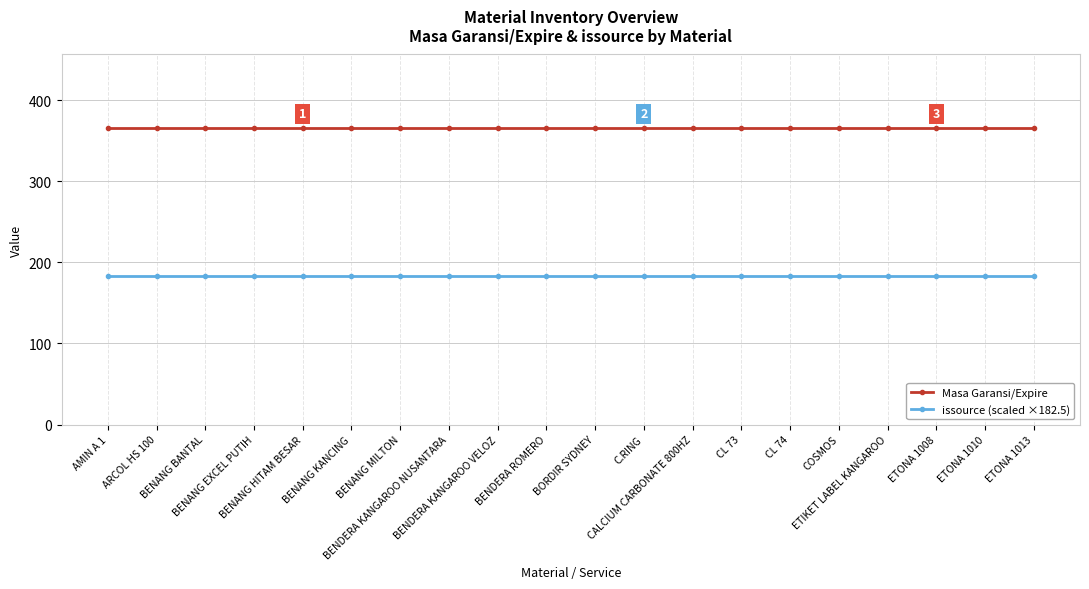

The value of Masa Garansi/Expire at C.RING is 500.9. True or false?

False